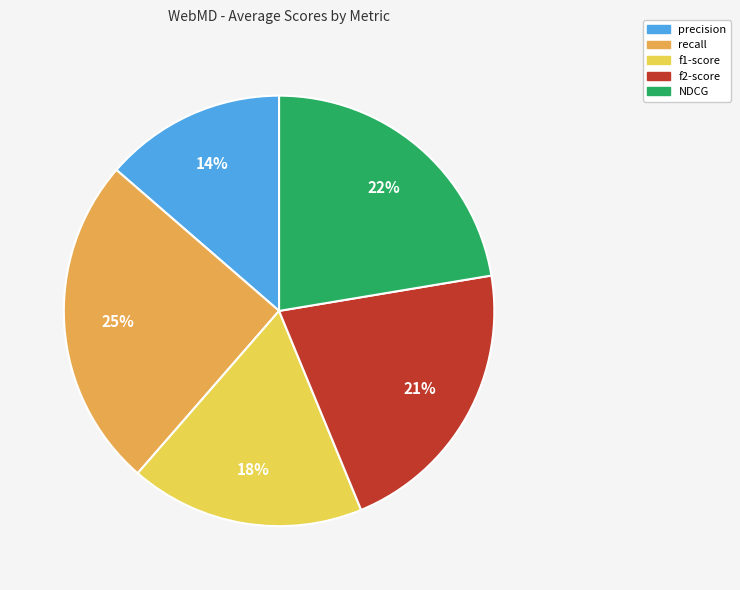

How many slices are in this pie chart?

5